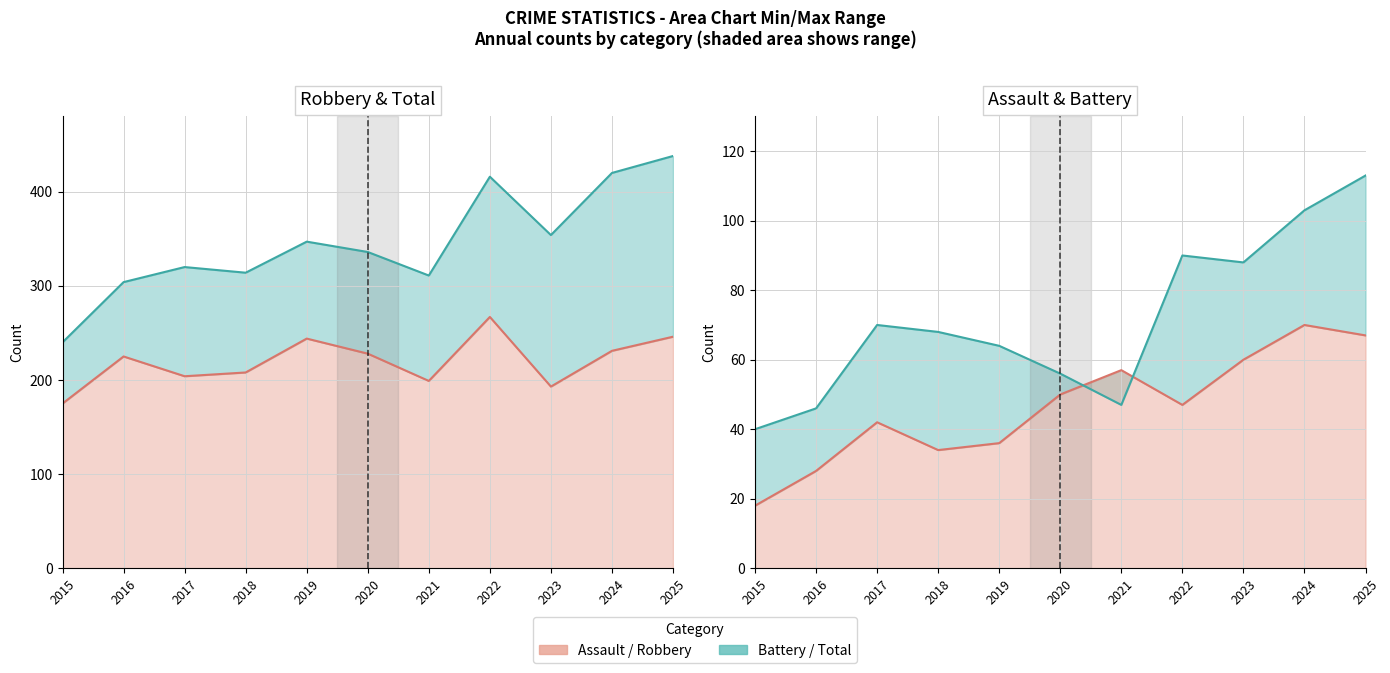

What is the difference between the highest and lowest values at 2025?

371